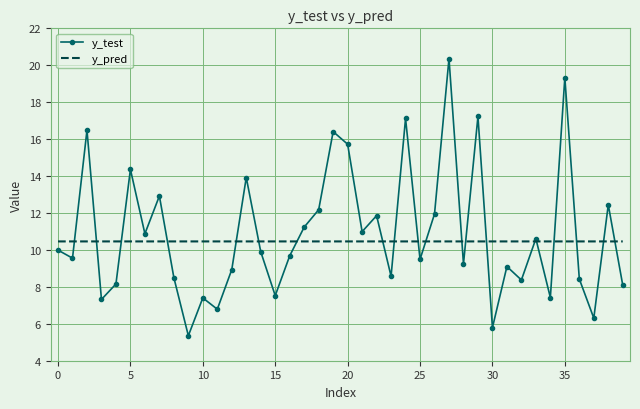

Which series has the widest spread of values?

y_test